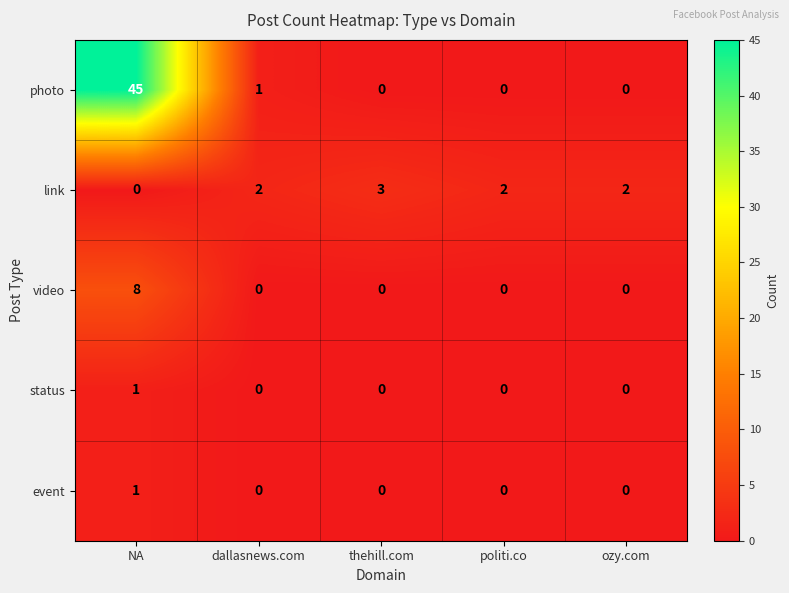

The value of photo at dallasnews.com is 1. True or false?

True